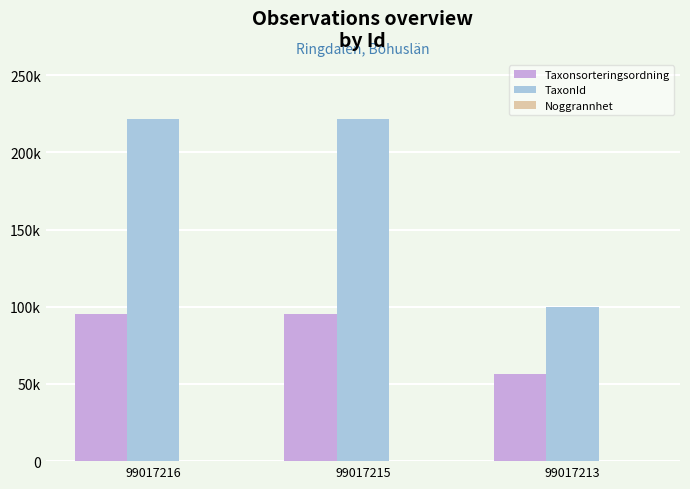

Reading right to left, list all the values displayed in this chart.

Taxonsorteringsordning: 56411	95519	95519
TaxonId: 100049	221945	221945
Noggrannhet: 20	20	20